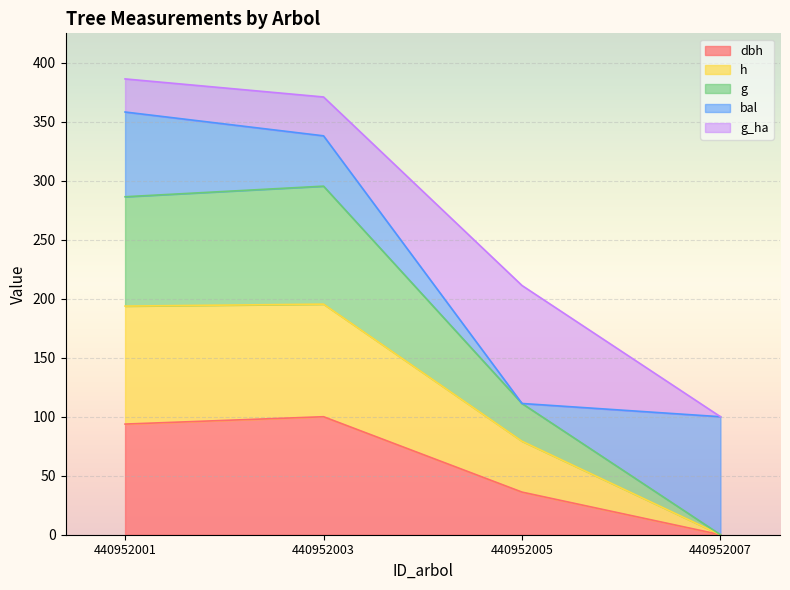

What is the total value across all series at 440952003?

371.0